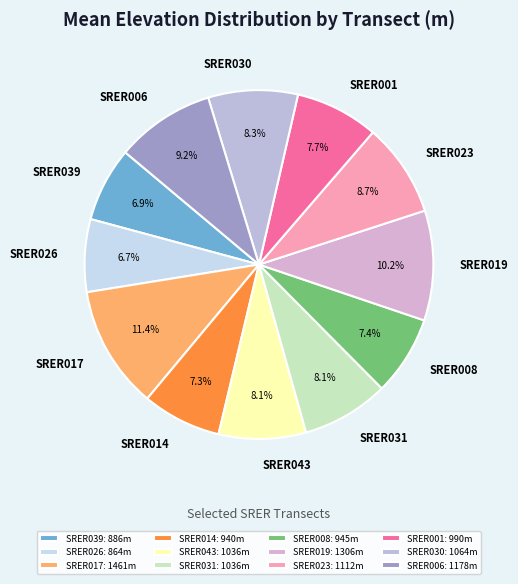

How many slices are in this pie chart?

12